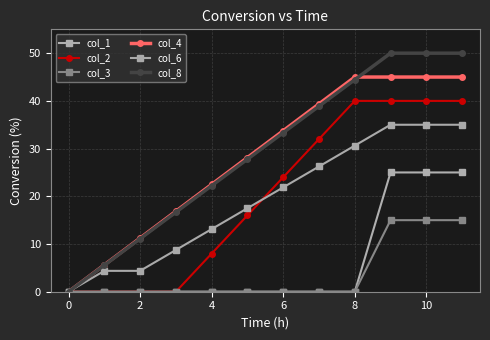

True or false: col_2 and col_8 cross at least once.

False